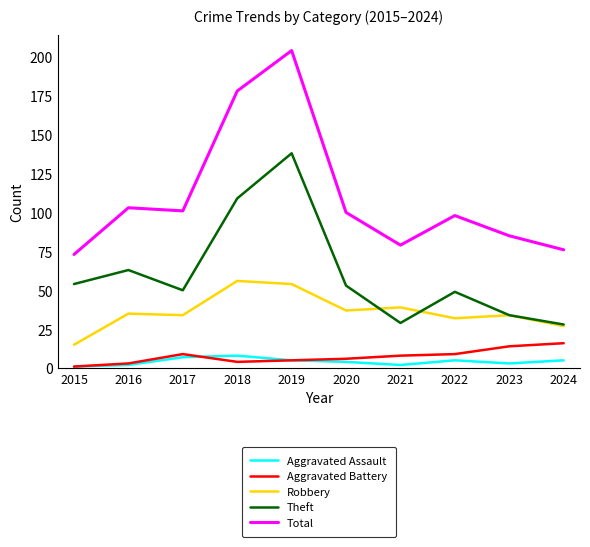

Rank the series by their maximum value, from highest to lowest.

Total, Theft, Robbery, Aggravated Battery, Aggravated Assault